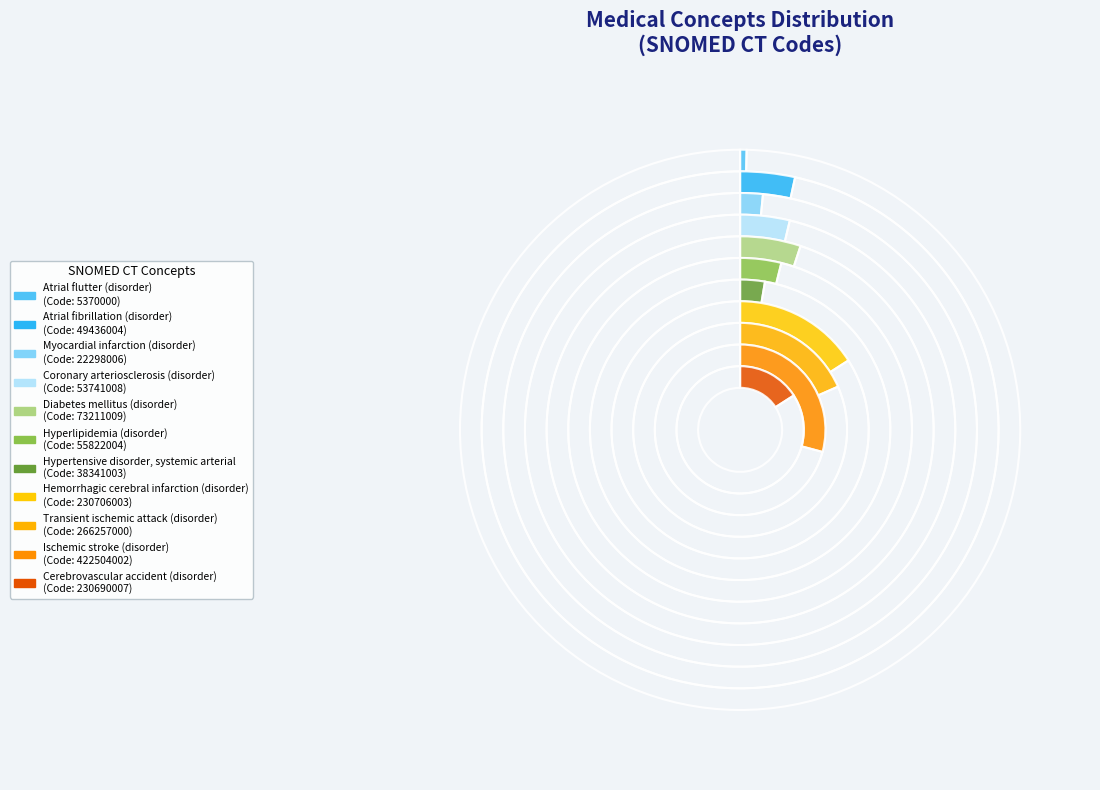

Count the number of slices in the pie.

11